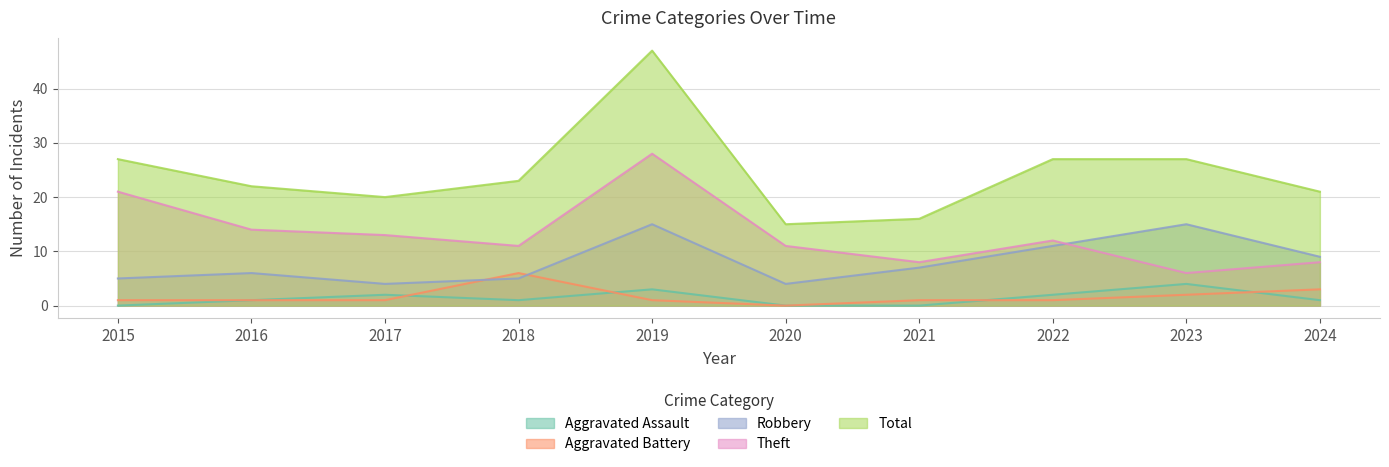

Which series changed the most between 2015 and 2021?

Theft